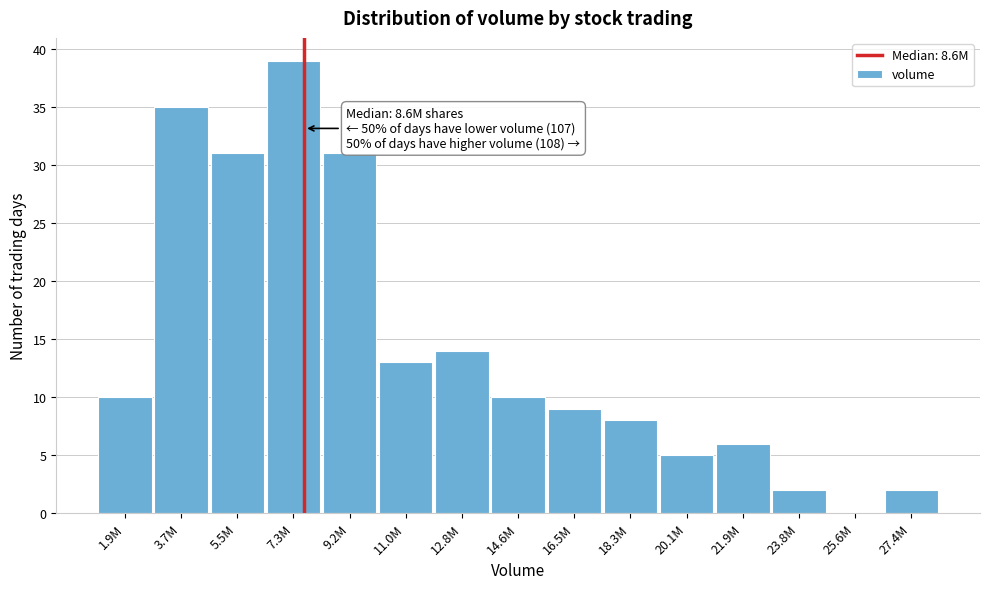

Reading right to left, what are all the values shown in this chart?

27.4M=2	25.6M=0	23.8M=2	21.9M=6	20.1M=5	18.3M=8	16.5M=9	14.6M=10	12.8M=14	11.0M=13	9.2M=31	7.3M=39	5.5M=31	3.7M=35	1.9M=10